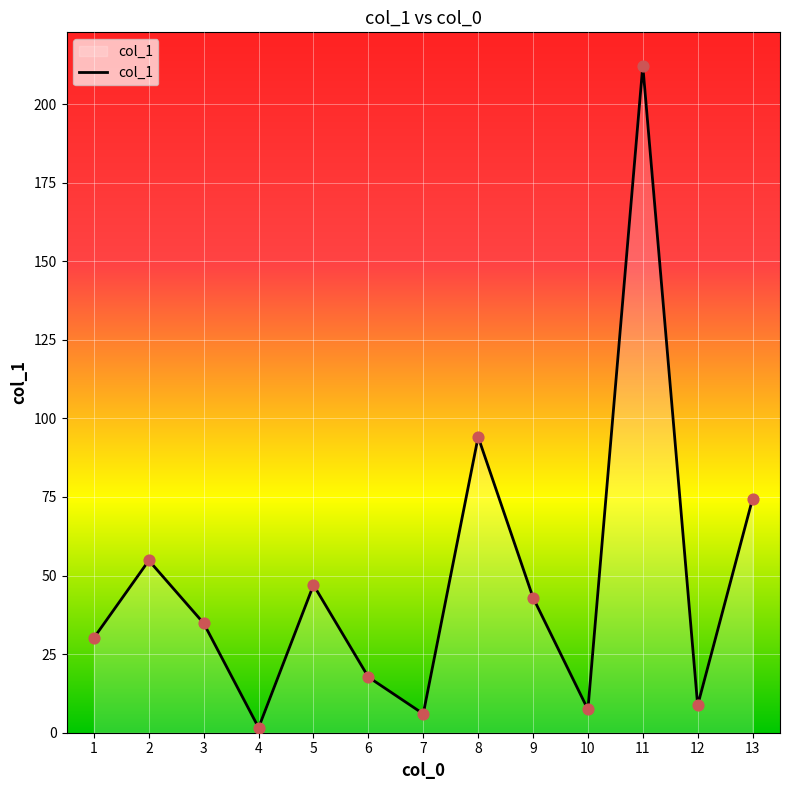

Approximately how many times larger is the value at 6 compared to 12?

2.0